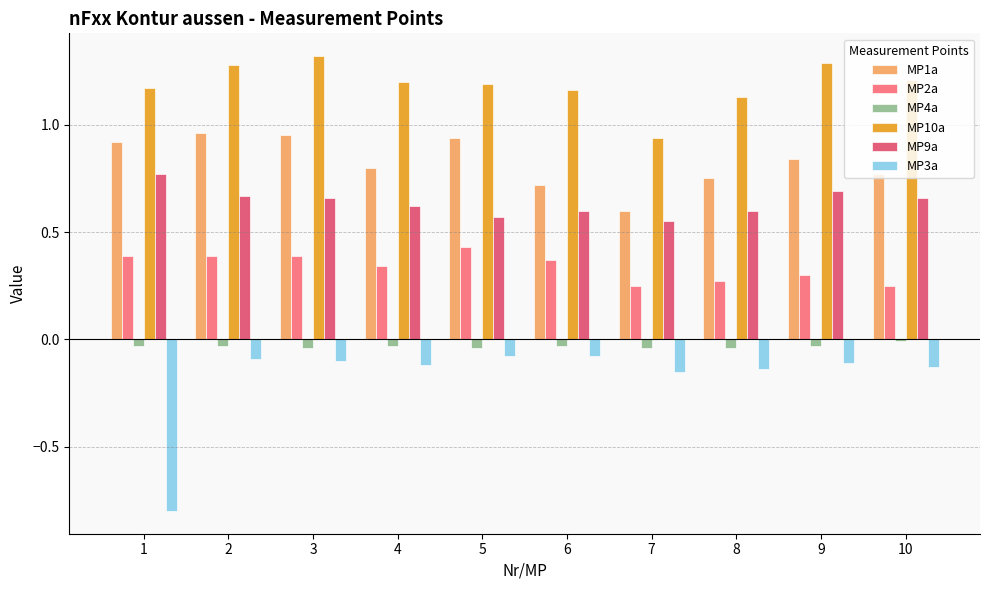

Is the value of MP2a at 9 greater than the value of MP1a at 3?

No